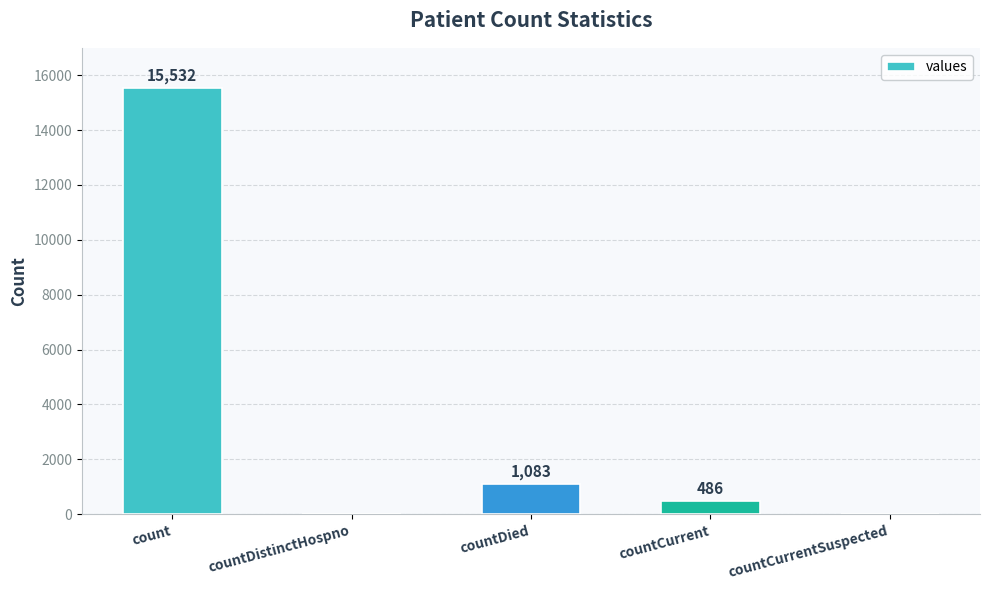

At which category does the chart reach its peak across all series?

count